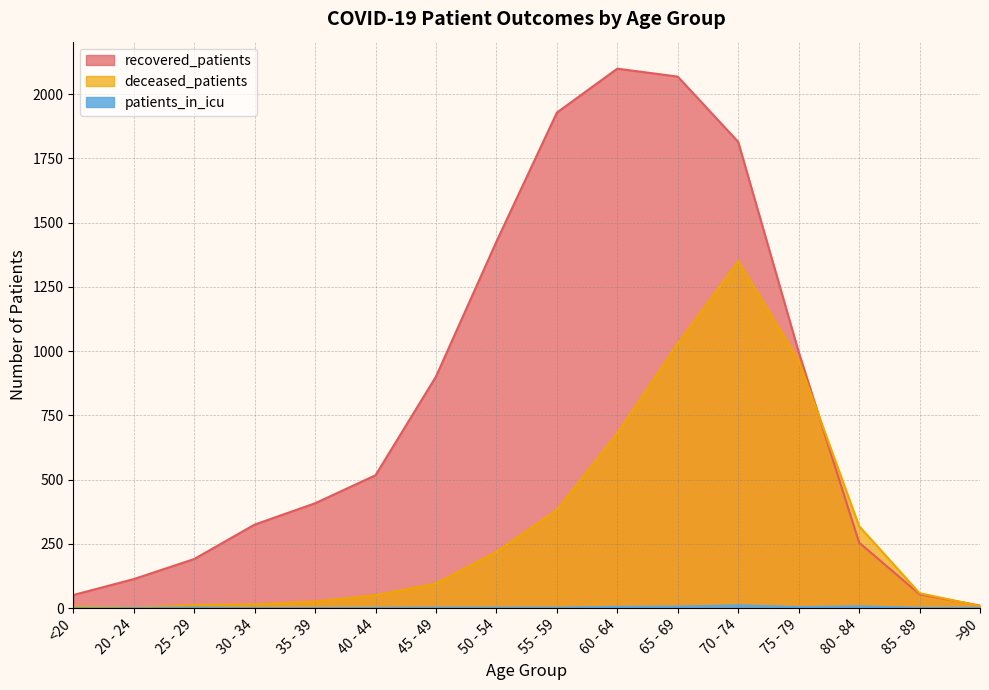

What position from the left is 20 - 24?

2